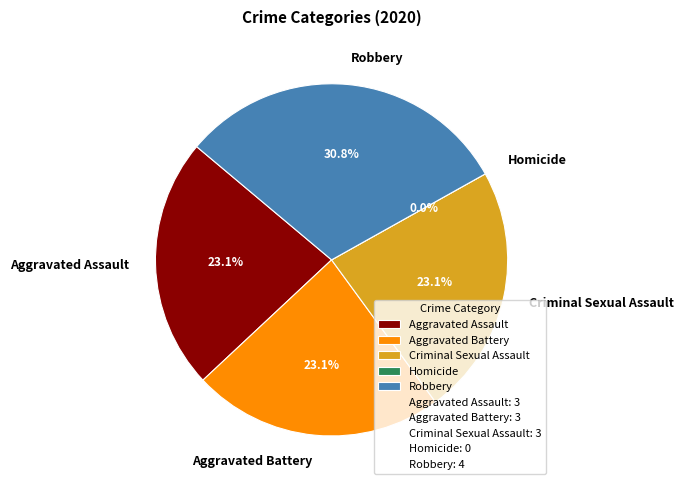

Approximately how many times larger is the value at Criminal Sexual Assault compared to Aggravated Battery?

1.0